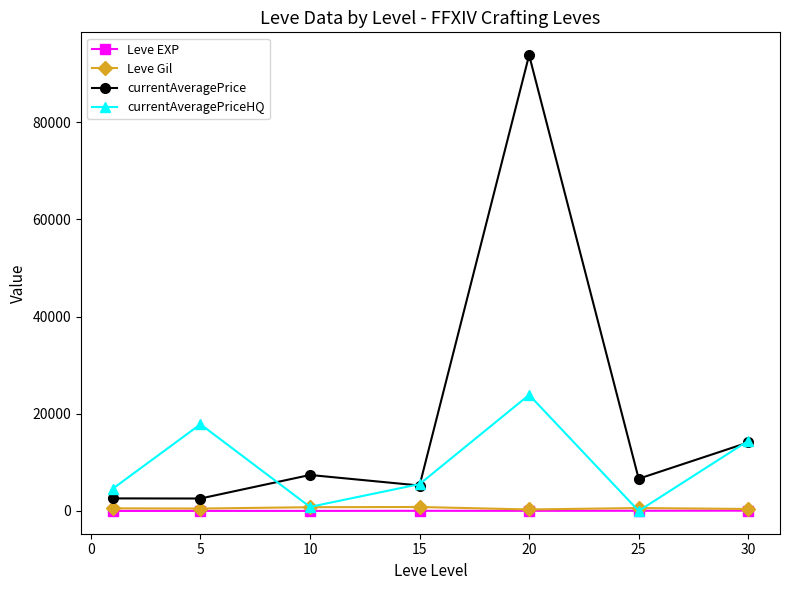

What is the greatest value displayed?

93774.5